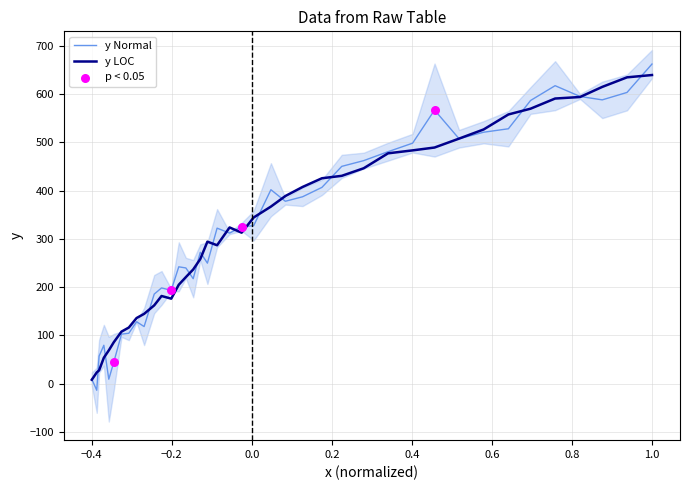

What is the highest value of the y LOC series?

639.4